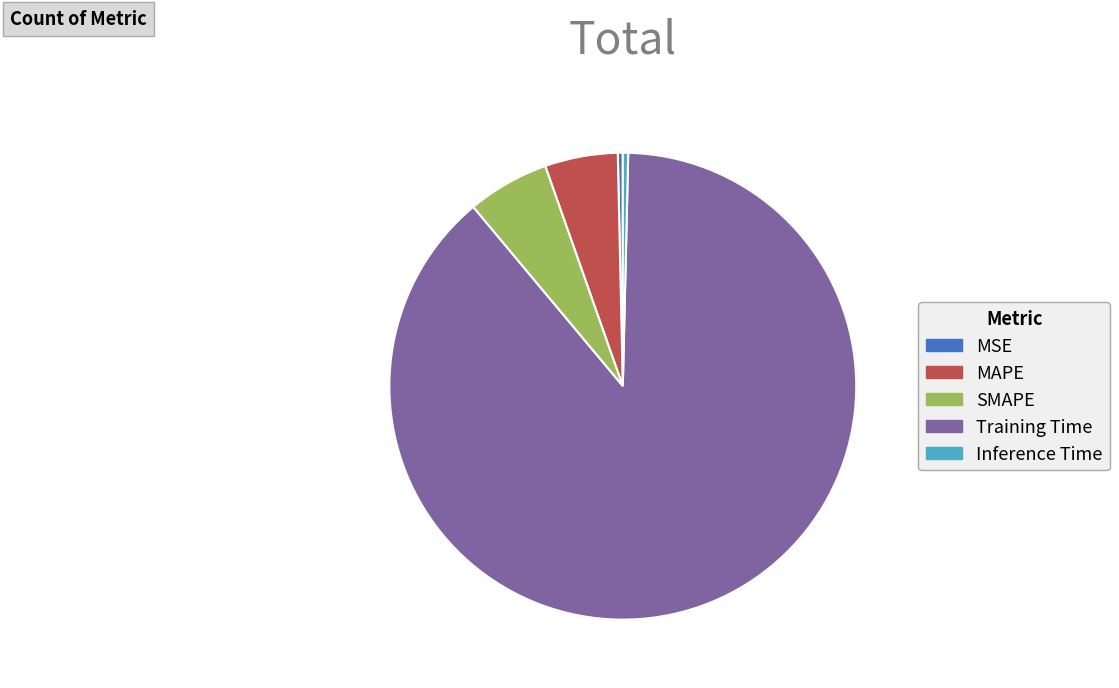

Does Inference Time represent more than half of the total?

No